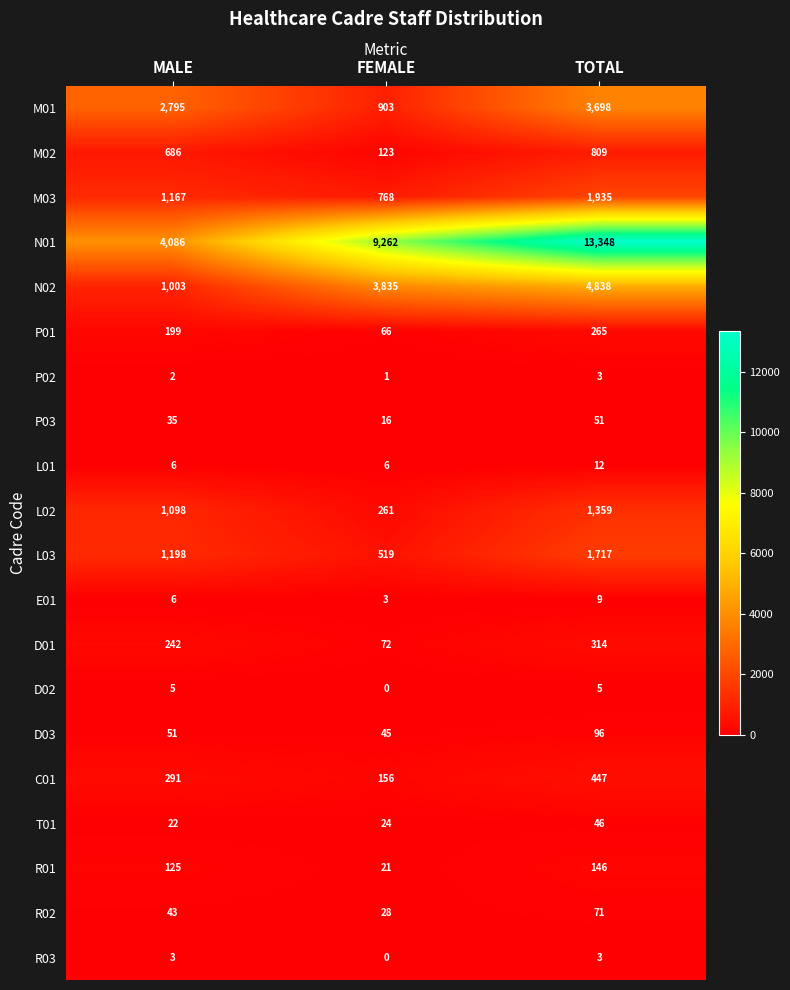

What is the difference between the maximum and minimum values in the D03 series?

51